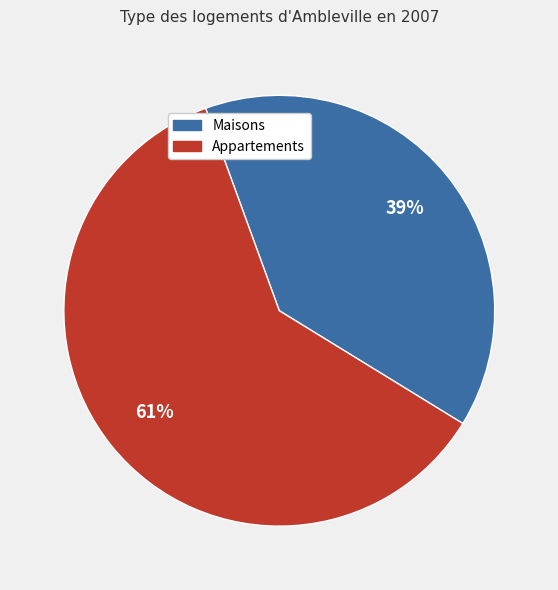

True or false: Maisons accounts for 25% of the total.

False